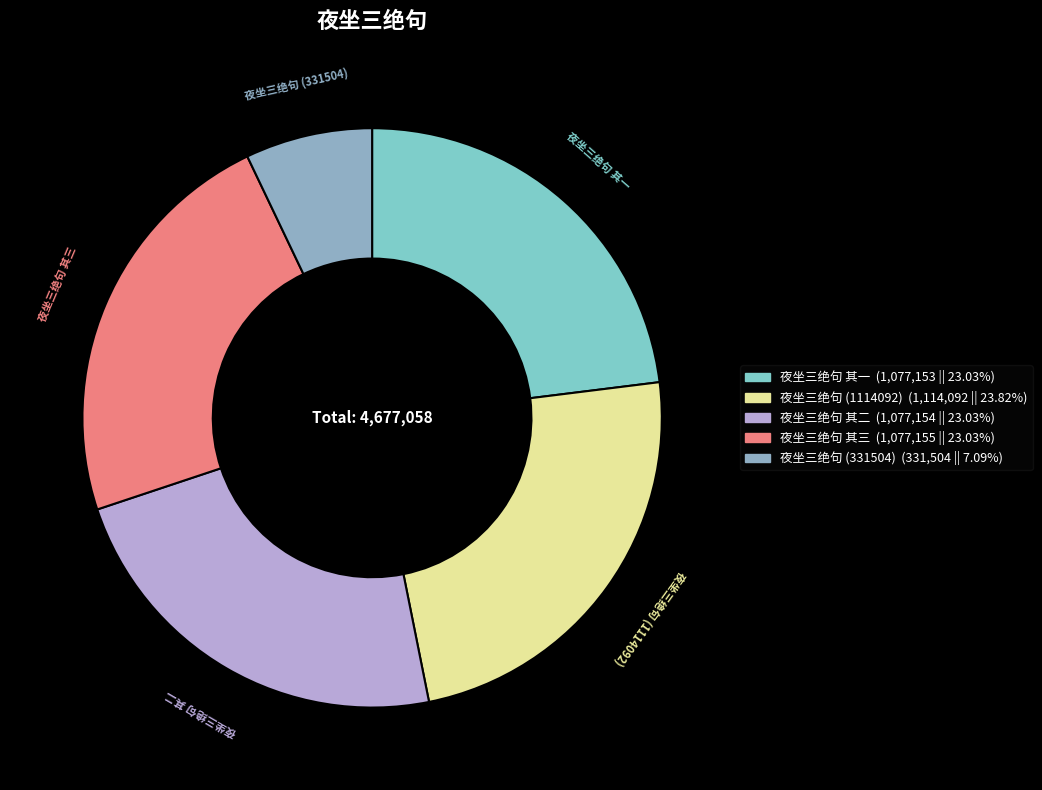

Is there any slice that represents more than half of the pie?

No